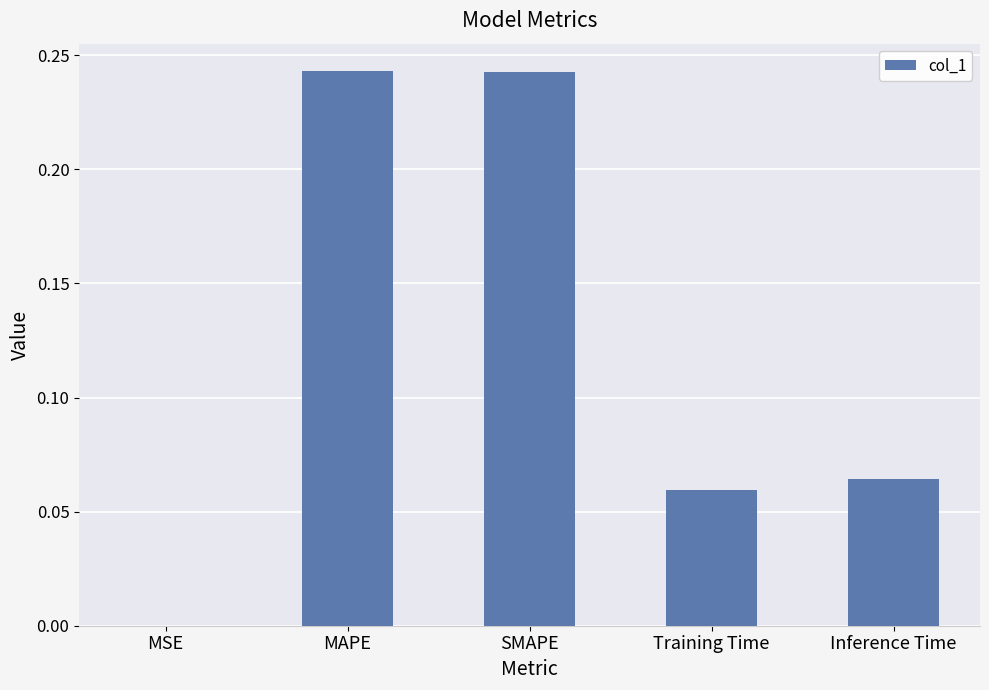

Is it true that the value at Inference Time is 0.0?

False